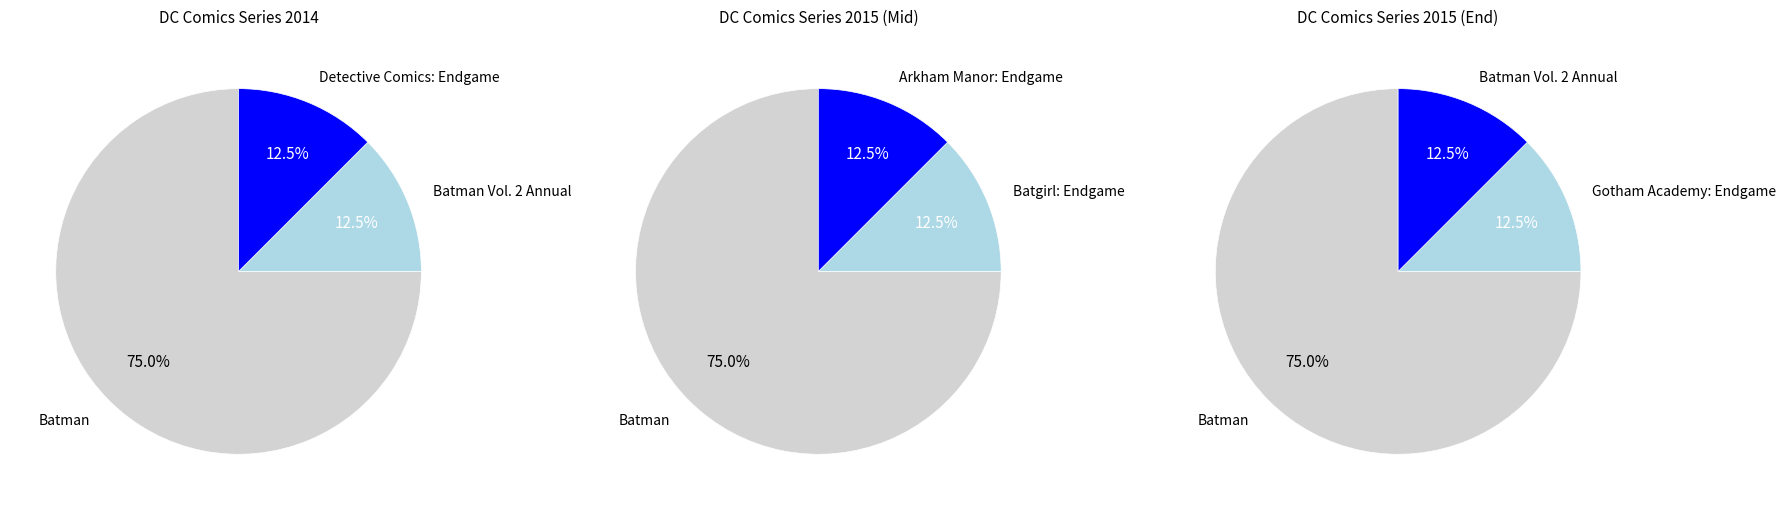

Which has a higher value, Gotham Academy: Endgame or Detective Comics: Endgame?

Gotham Academy: Endgame